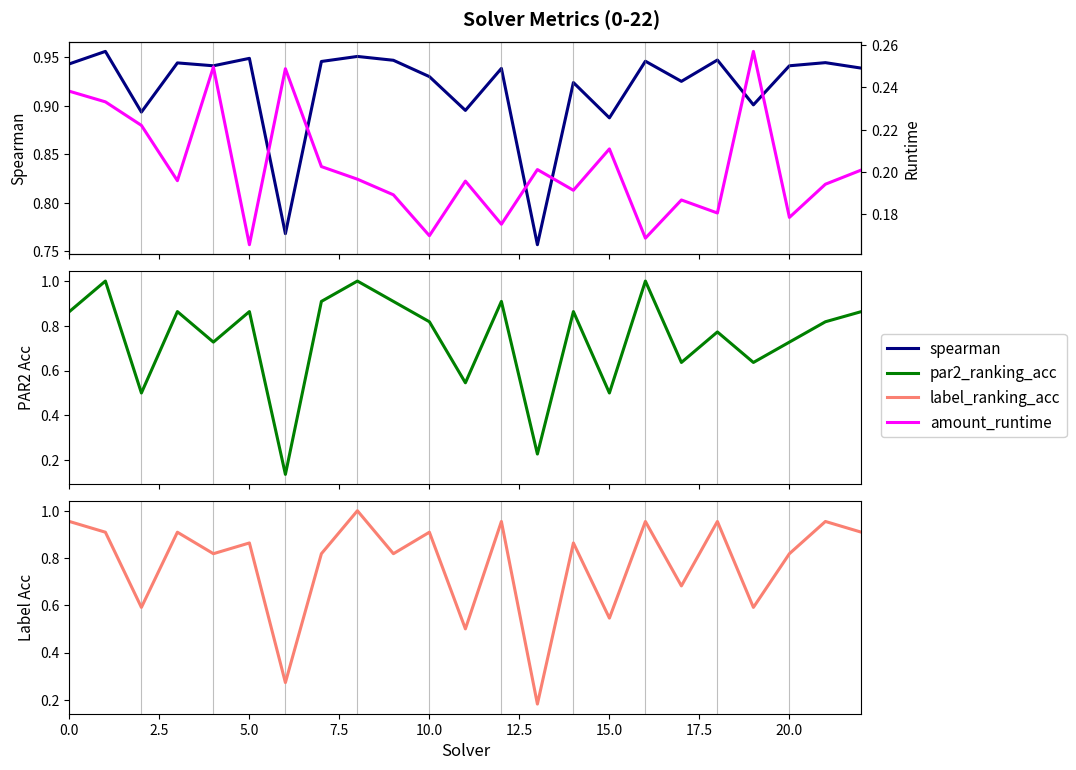

What is the total value across all series at 17.5?

2.9